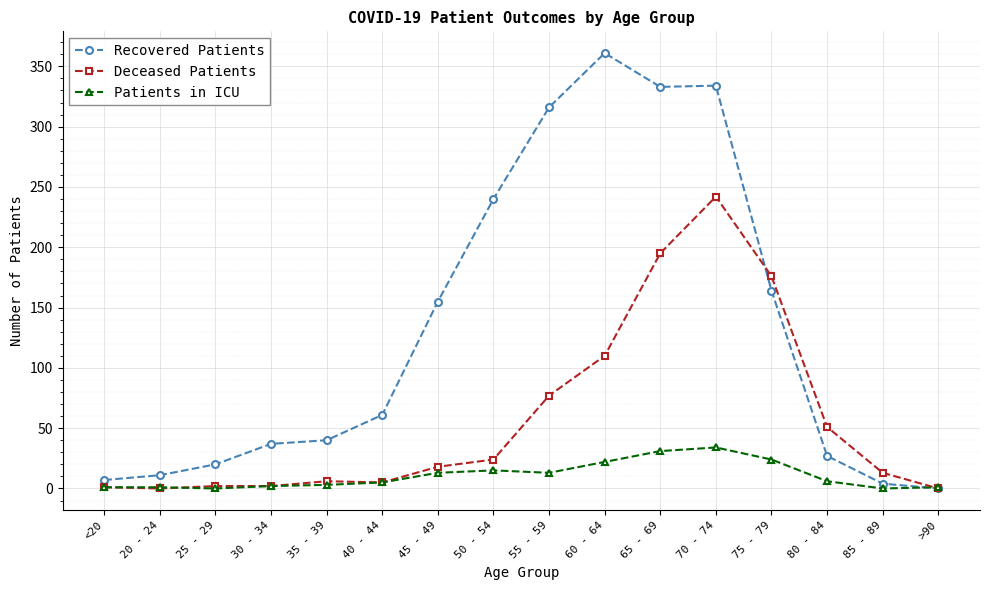

At how many categories does at least one series exceed 234?

5